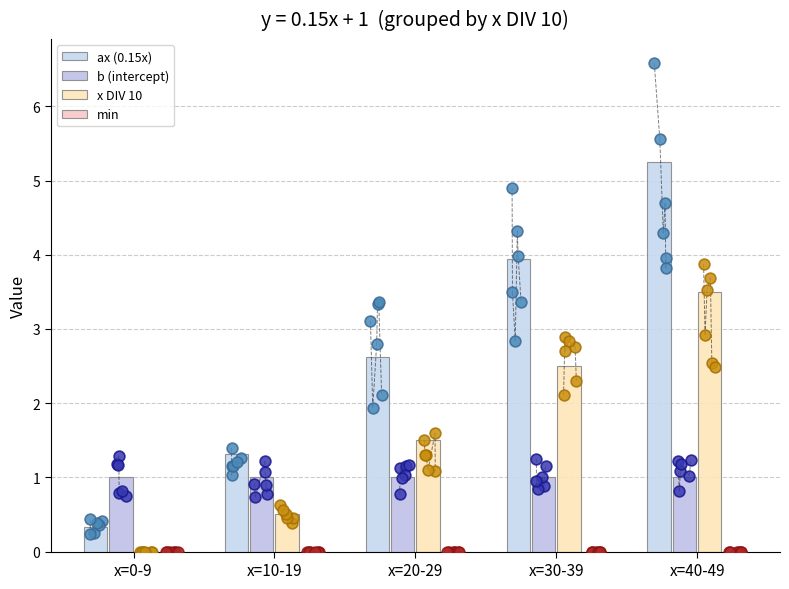

Which series has the widest spread of Y values?

ax (0.15x)